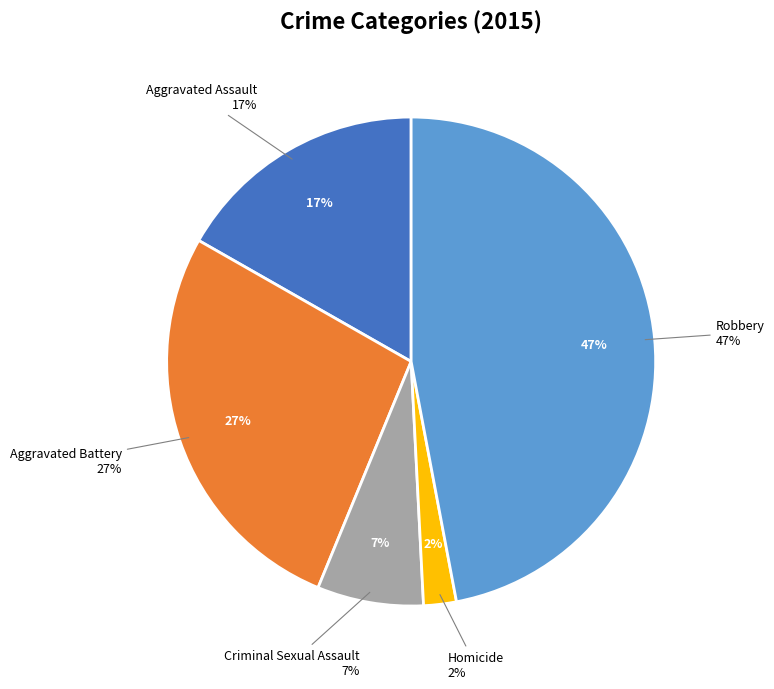

Which has a higher value, Homicide or Robbery?

Robbery